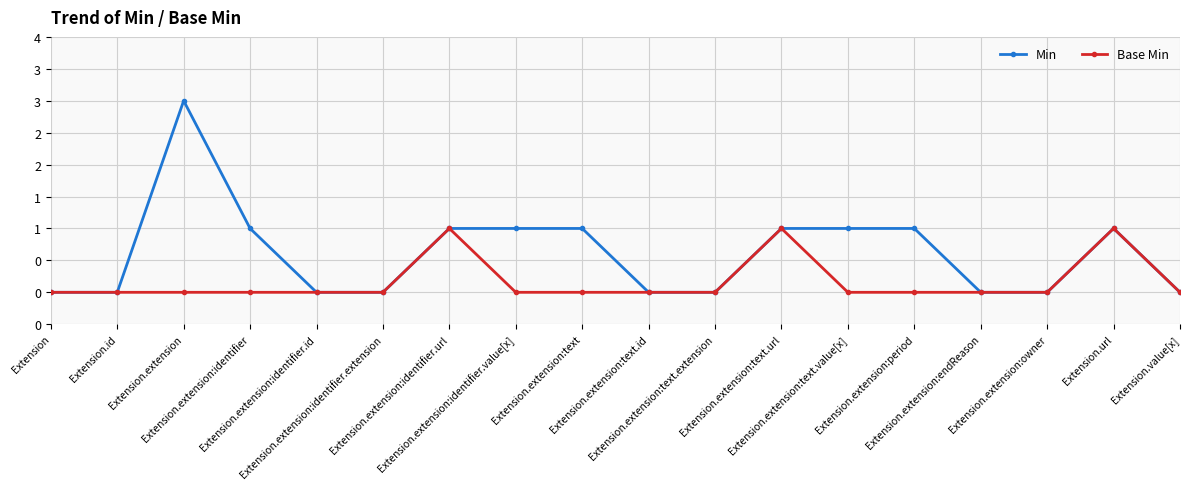

What are all the series names shown in the legend?

Min, Base Min